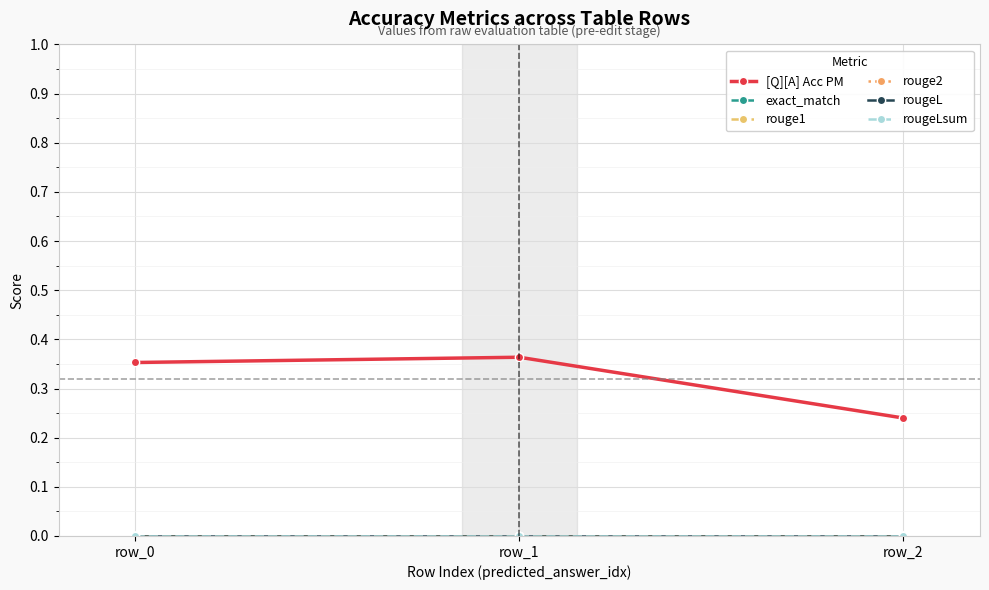

Does the chart have visible grid lines?

Yes